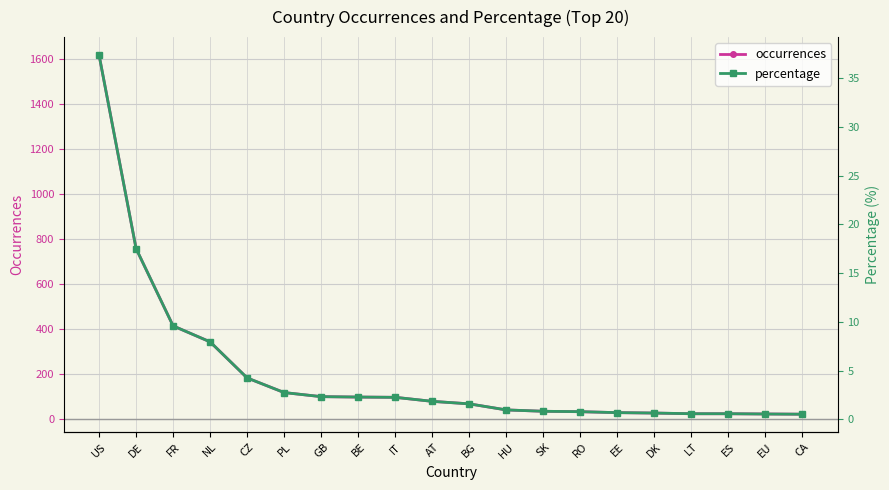

What are all the series names shown in the legend?

occurrences, percentage